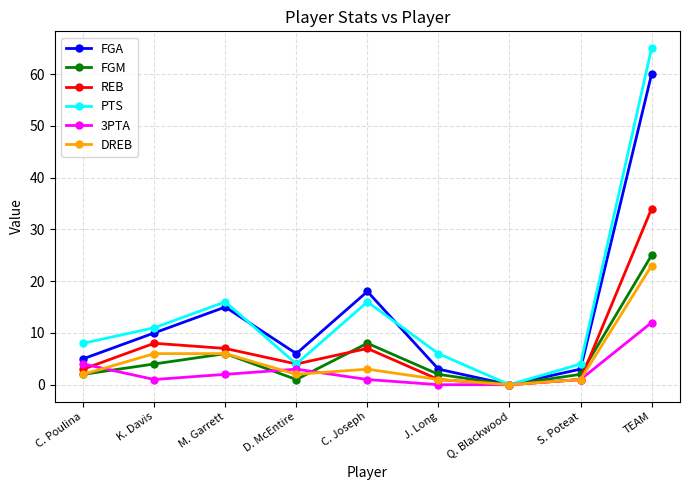

Reading left to right, transcribe all the data shown in this chart.

FGA: C. Poulina=5	K. Davis=10	M. Garrett=15	D. McEntire=6	C. Joseph=18	J. Long=3	Q. Blackwood=0	S. Poteat=3	TEAM=60
FGM: C. Poulina=2	K. Davis=4	M. Garrett=6	D. McEntire=1	C. Joseph=8	J. Long=2	Q. Blackwood=0	S. Poteat=2	TEAM=25
REB: C. Poulina=3	K. Davis=8	M. Garrett=7	D. McEntire=4	C. Joseph=7	J. Long=1	Q. Blackwood=0	S. Poteat=1	TEAM=34
PTS: C. Poulina=8	K. Davis=11	M. Garrett=16	D. McEntire=4	C. Joseph=16	J. Long=6	Q. Blackwood=0	S. Poteat=4	TEAM=65
3PTA: C. Poulina=4	K. Davis=1	M. Garrett=2	D. McEntire=3	C. Joseph=1	J. Long=0	Q. Blackwood=0	S. Poteat=1	TEAM=12
DREB: C. Poulina=2	K. Davis=6	M. Garrett=6	D. McEntire=2	C. Joseph=3	J. Long=1	Q. Blackwood=0	S. Poteat=1	TEAM=23